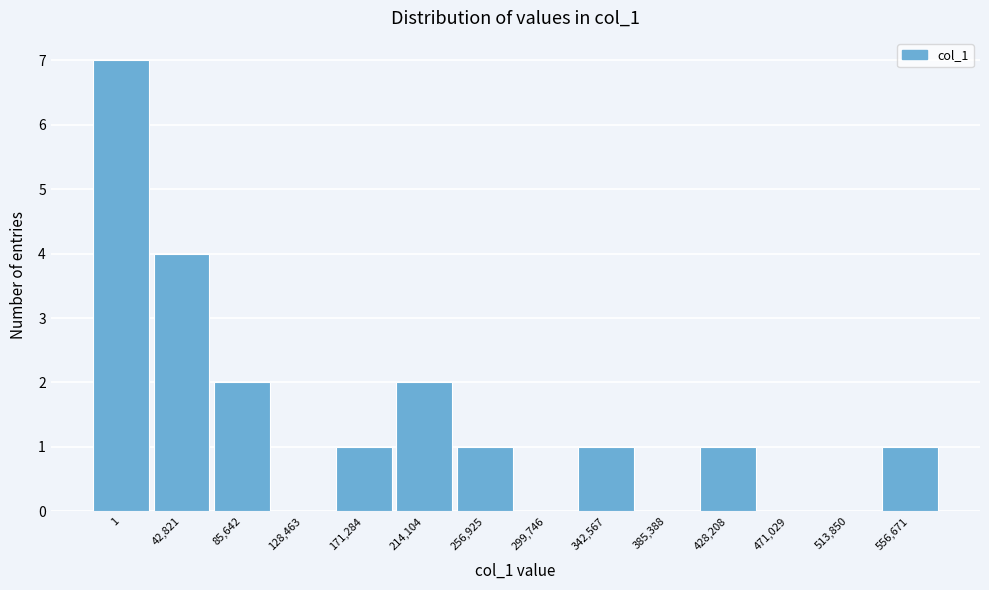

Reading left to right, what are all the values shown in this chart?

1=7	42,821=4	85,642=2	128,463=0	171,284=1	214,104=2	256,925=1	299,746=0	342,567=1	385,388=0	428,208=1	471,029=0	513,850=0	556,671=1